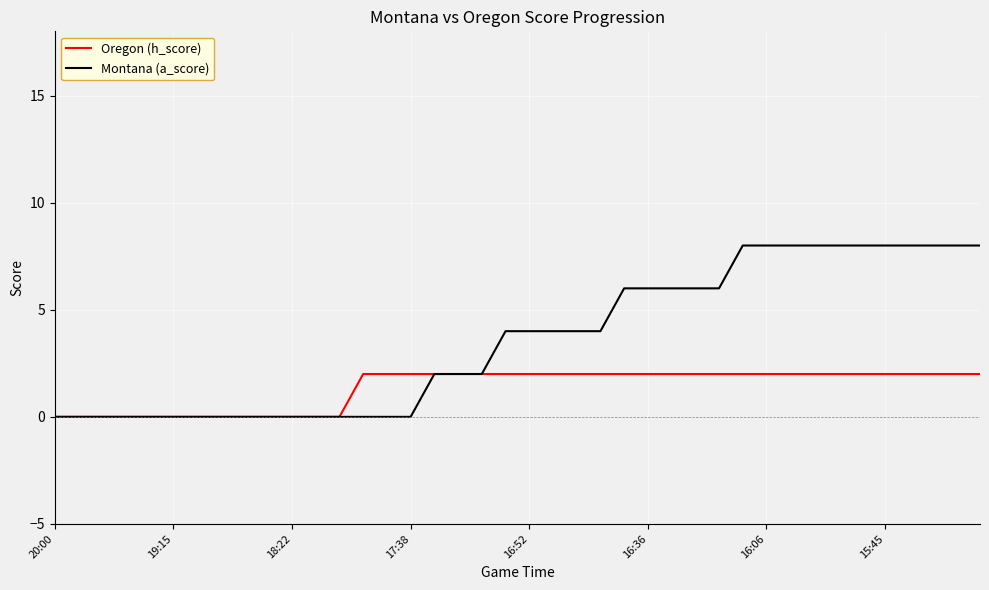

Which series has the largest total across all categories?

Montana (a_score)